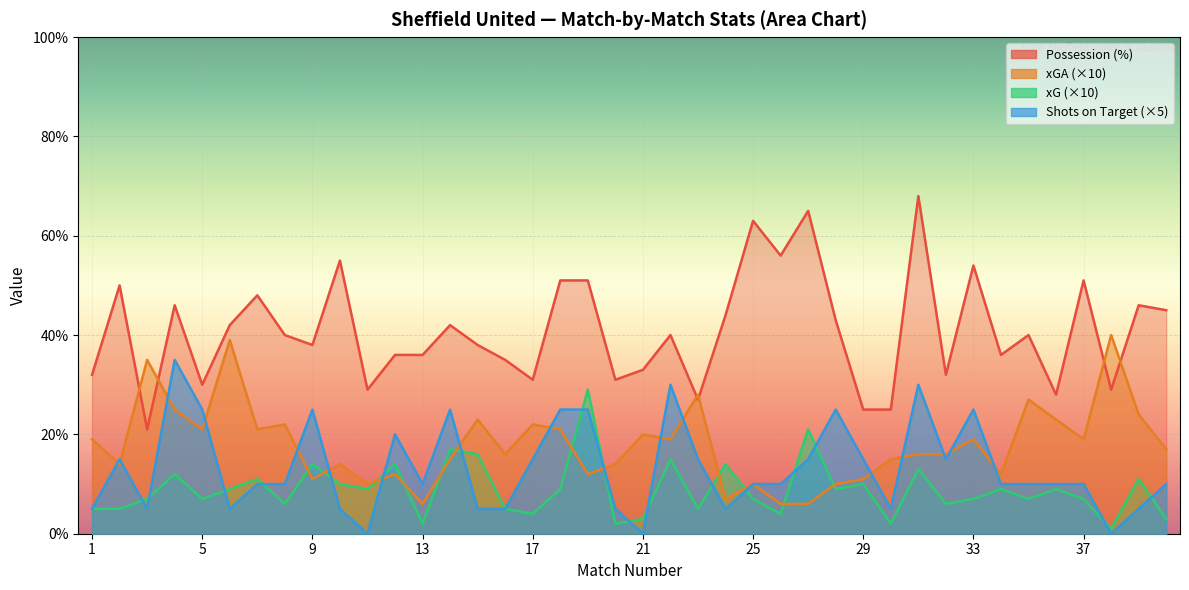

What is the total value across all series at 5?

83